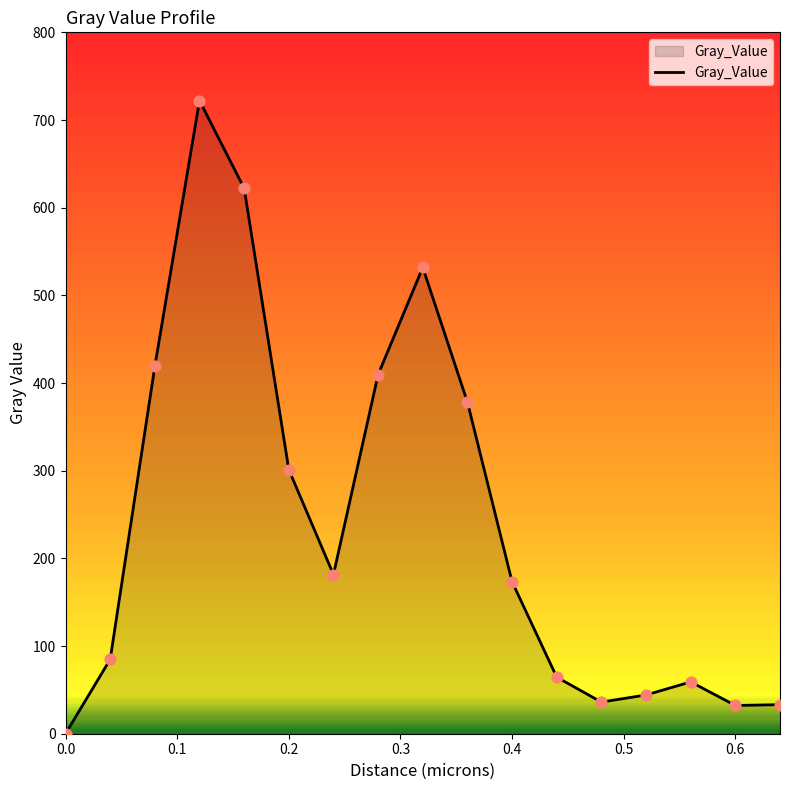

What is the difference between the maximum and minimum values?

722.2